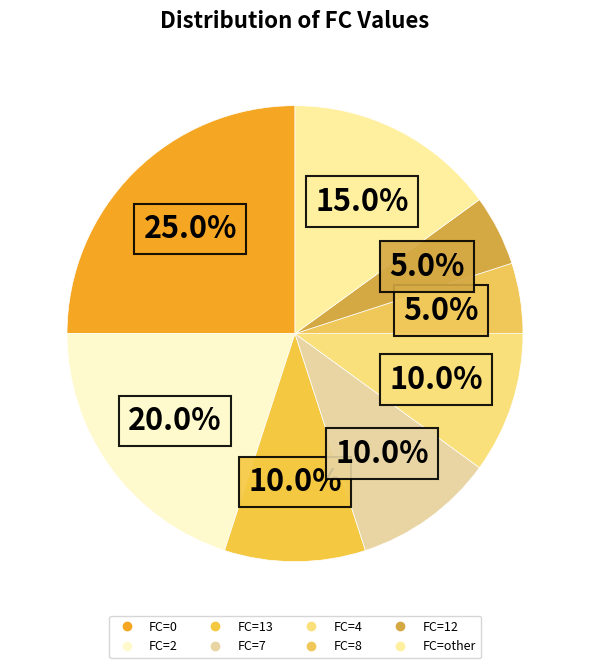

Count the number of slices in the pie.

8